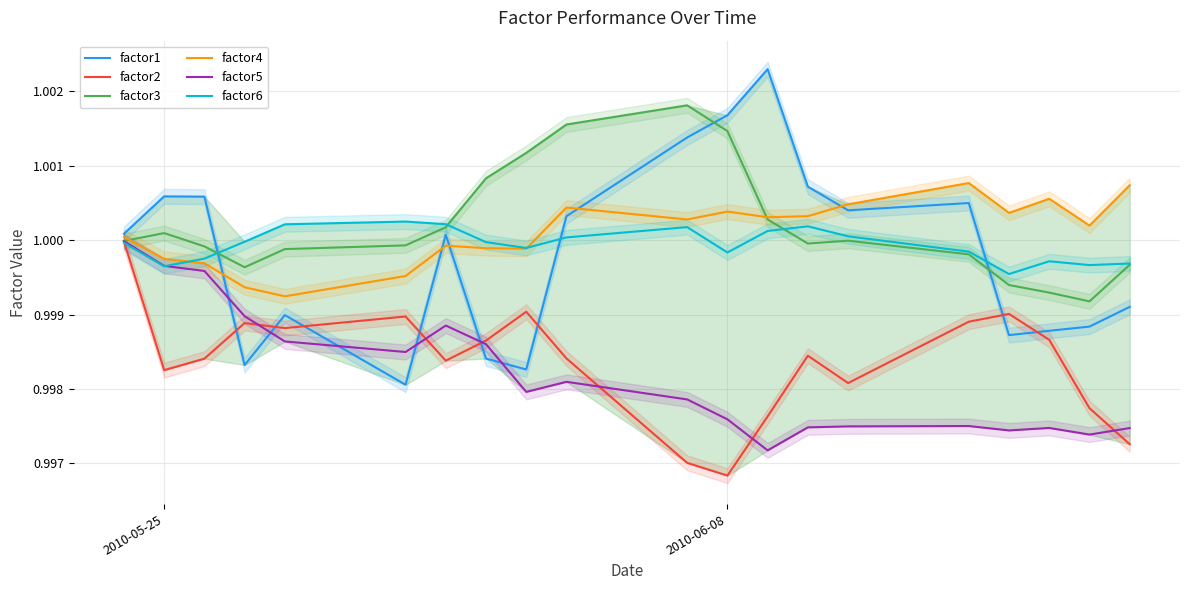

True or false: factor3 and factor5 cross at least once.

False